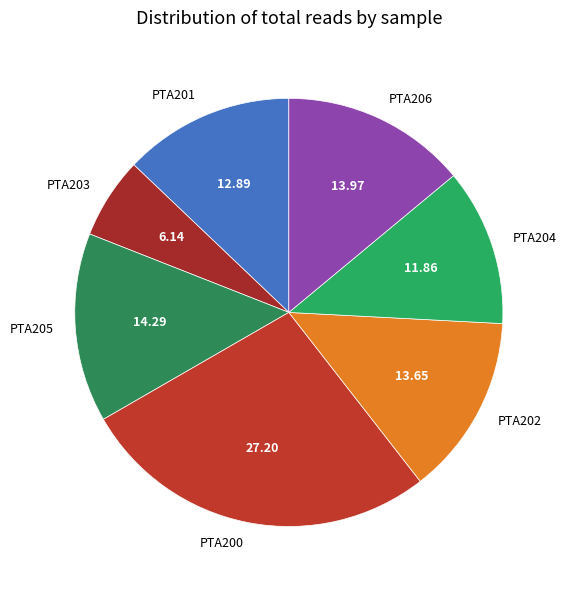

Does PTA206 account for over 50% of the chart?

No